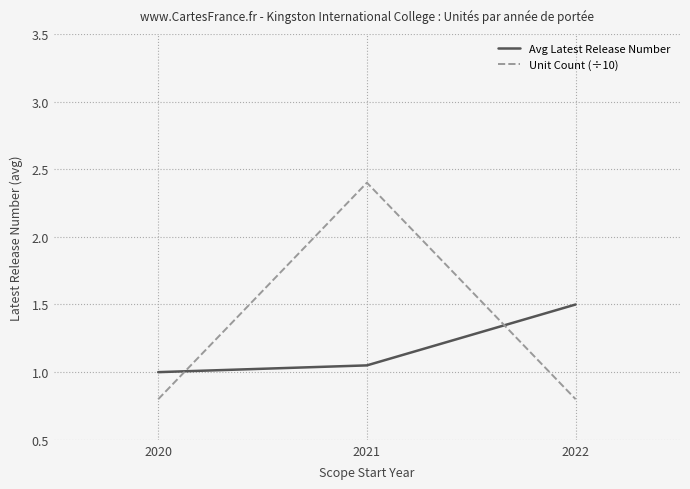

How many Avg Latest Release Number values are between 1 and 2?

3